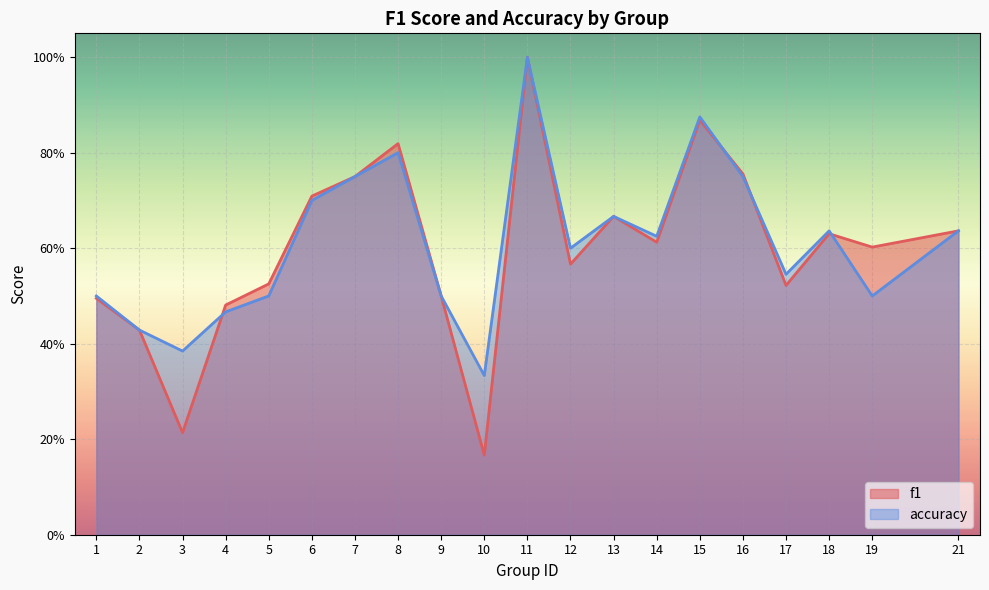

What is the value of the f1 point at the 9th from the left?

0.5